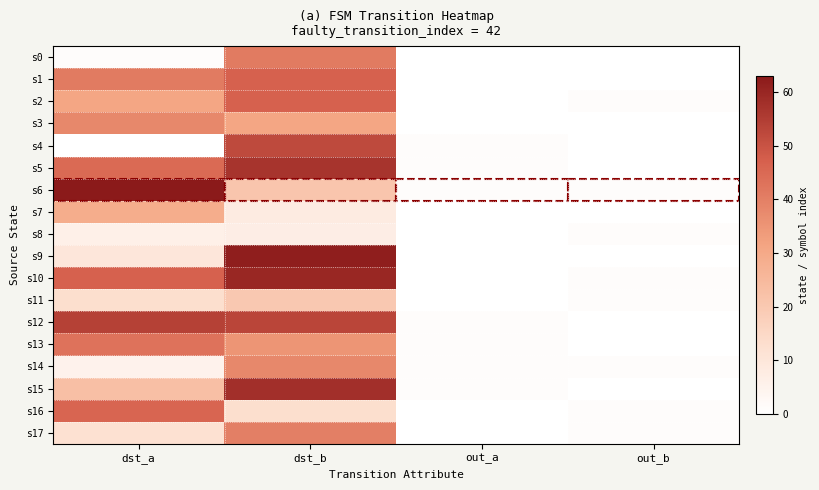

Between dst_a and out_b, which is larger?

dst_a